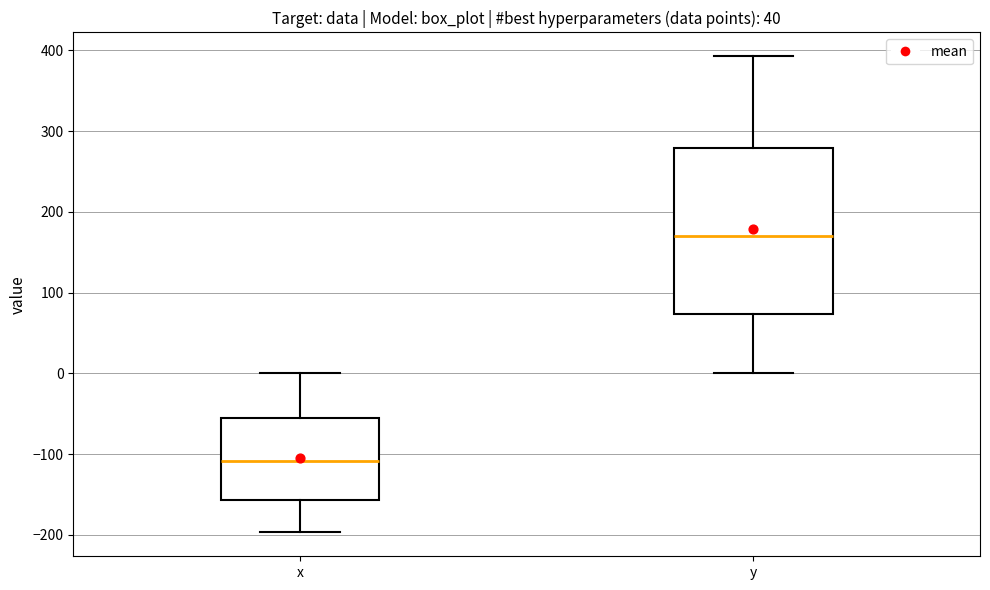

Reading left to right, transcribe this box plot: for each box, give where its median line is, the range the box spans, and where its two whiskers end, as read against the y-axis. The values are not printed on the chart, so give them approximately, as read against the axis.

x: median -110, box -160 to -60, whiskers -200 to 0
y: median 170, box 70 to 280, whiskers 0 to 390